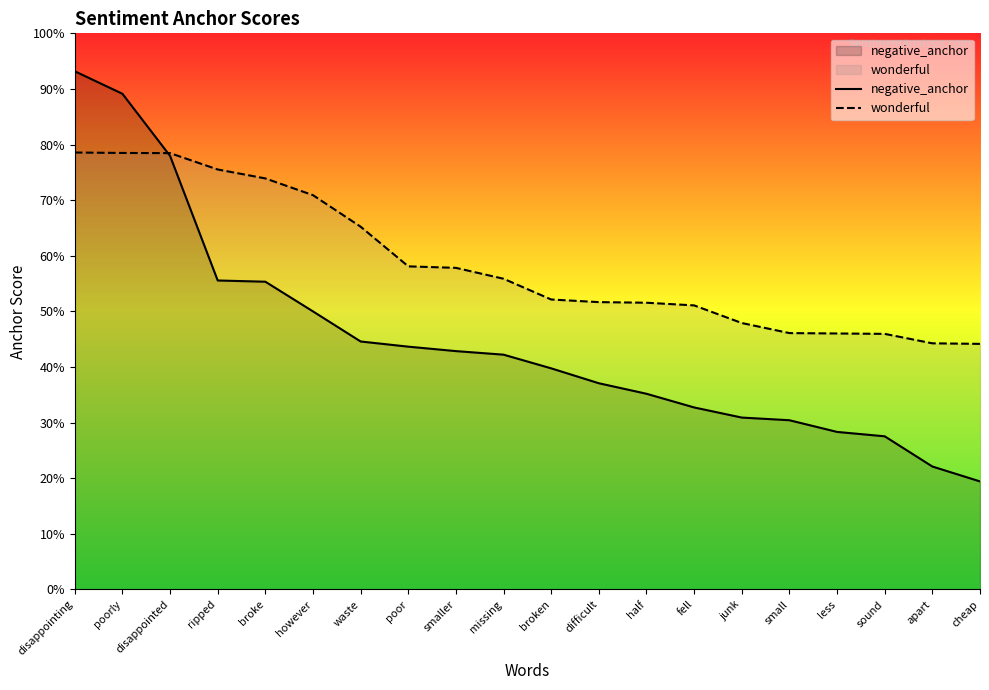

Which series has the widest spread of values?

negative_anchor